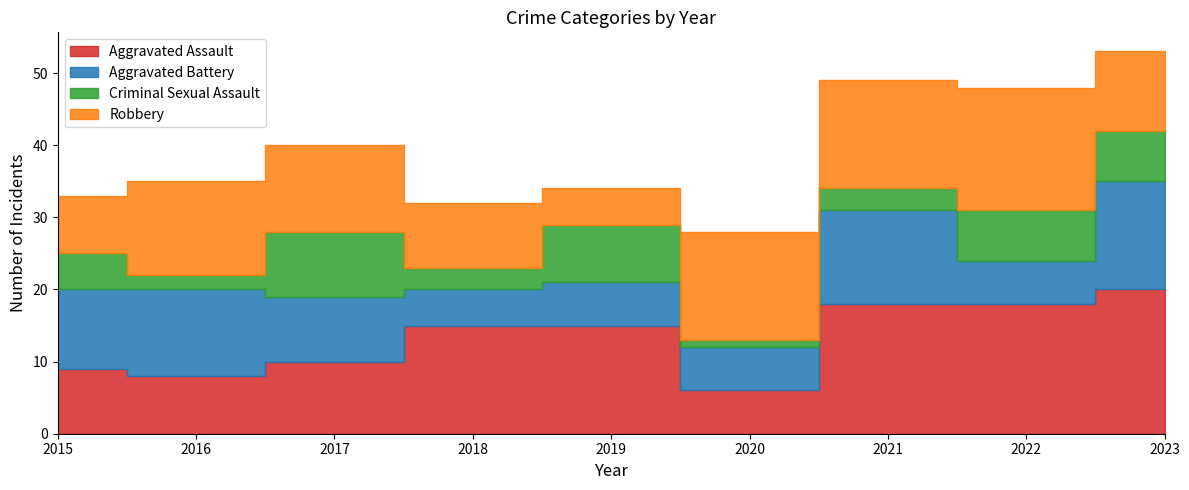

At which category does Robbery reach its first local peak?

2016